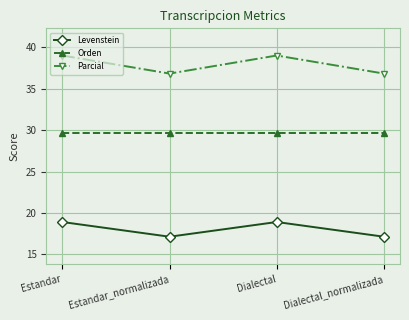

What is the label of the 2nd point from the left?

Estandar_normalizada